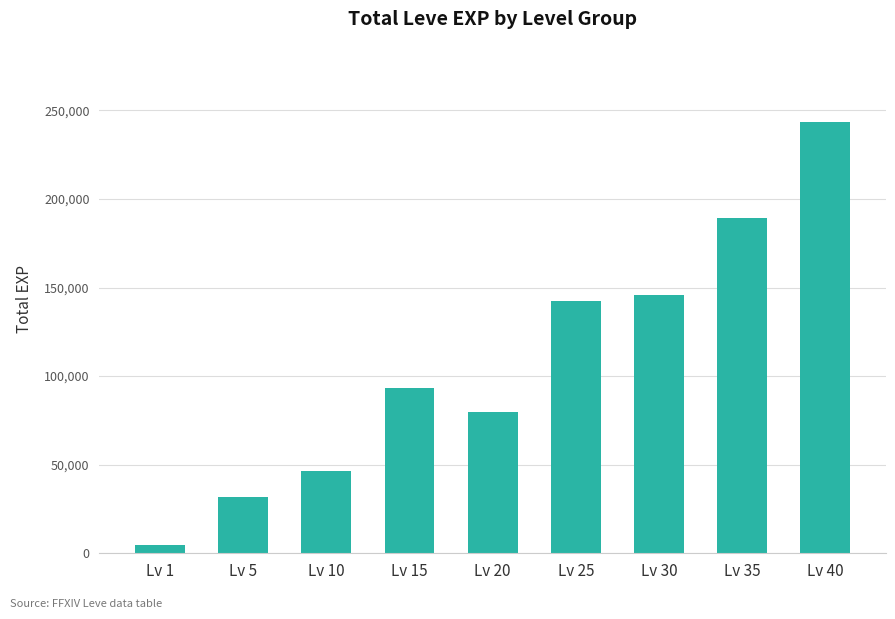

Where is the data nearest to the value 124015?

Lv 25